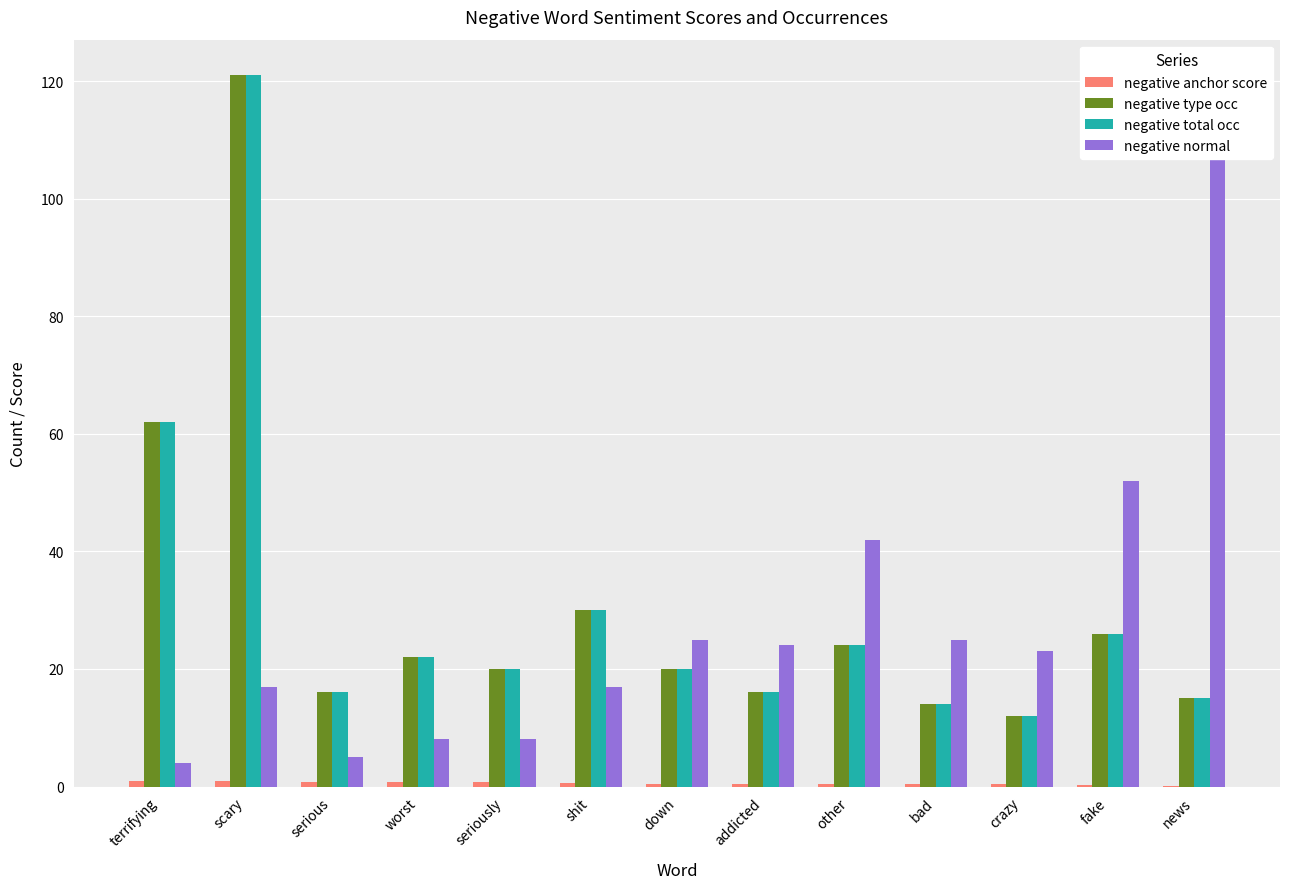

How many values in the negative normal series exceed 23?

6